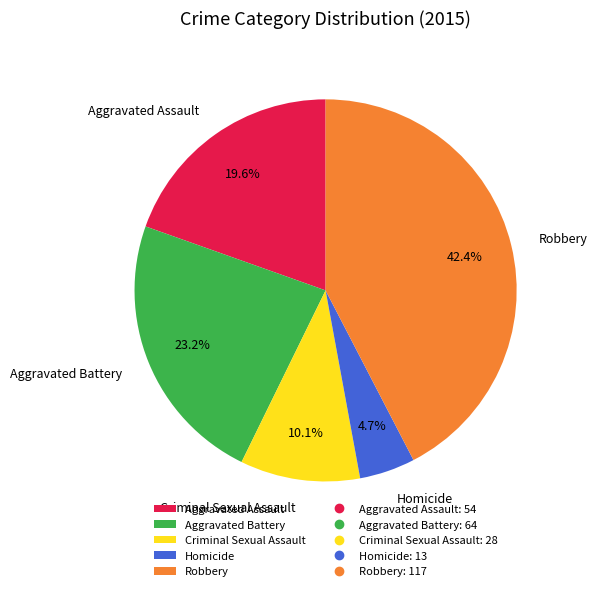

How many segments does this pie chart have?

5